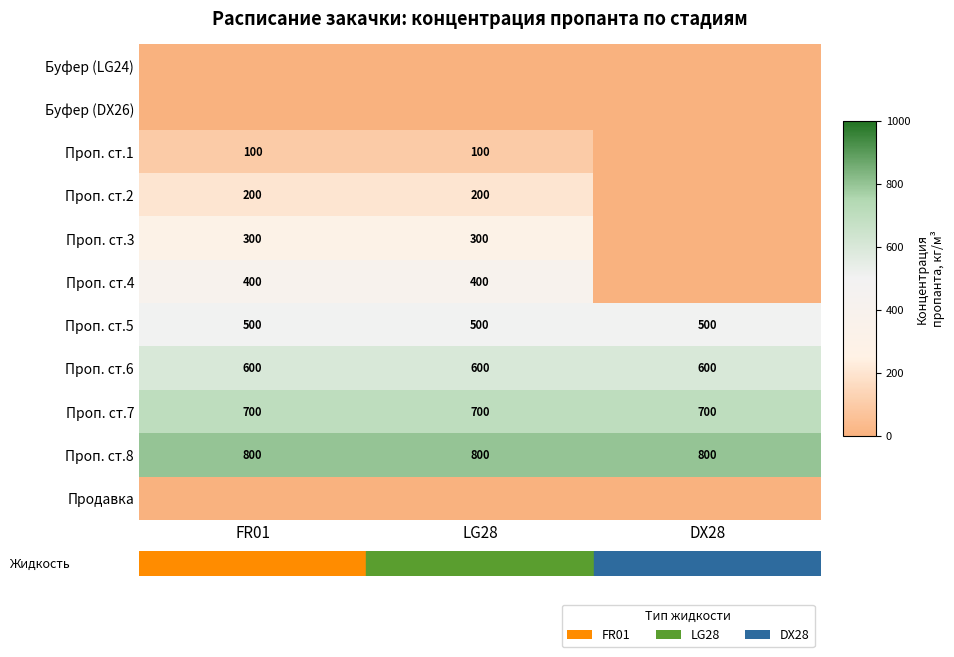

The value of Проп. ст.3 at LG28 is 300. True or false?

True